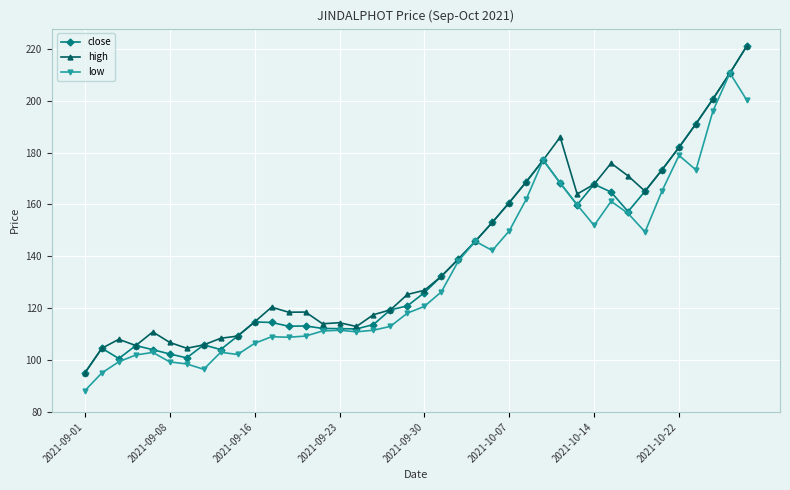

What is the value of the close point at the 36th from the left?

182.0